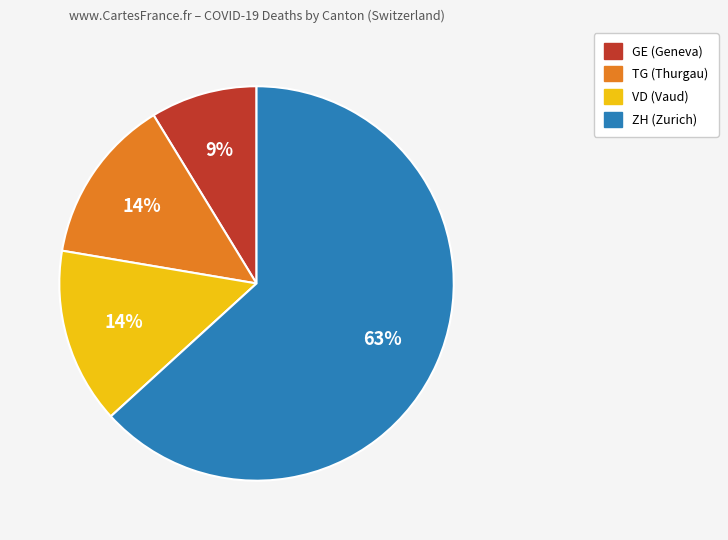

Is there any slice that represents more than half of the pie?

Yes